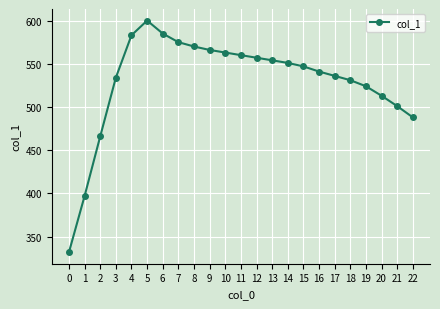

What is the value of the 20th point from the left?

524